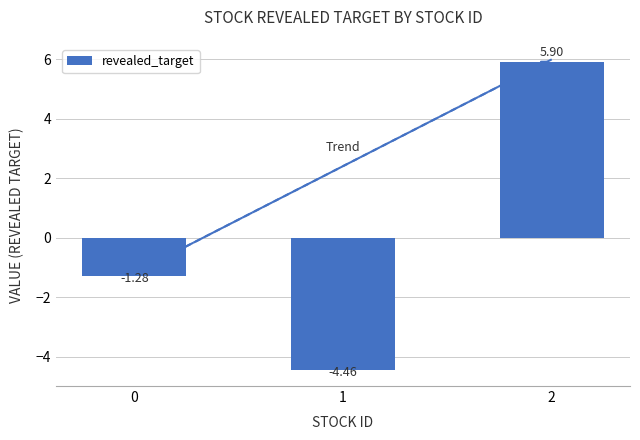

What is the difference between the values at 0 and 1?

3.2